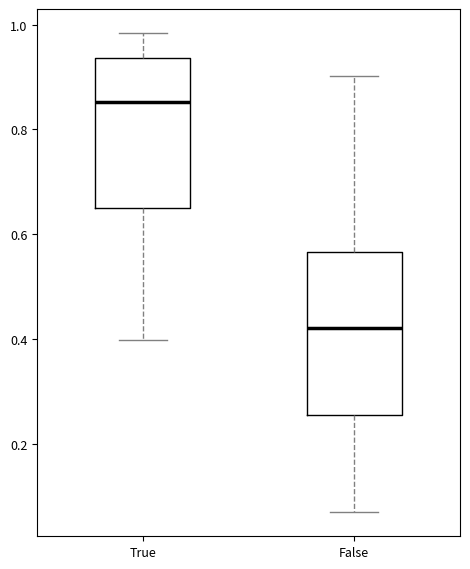

Which box has the highest median line?

True